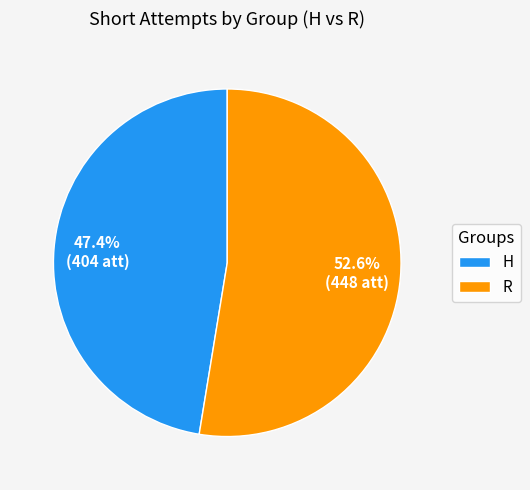

Is H the majority of the pie?

No